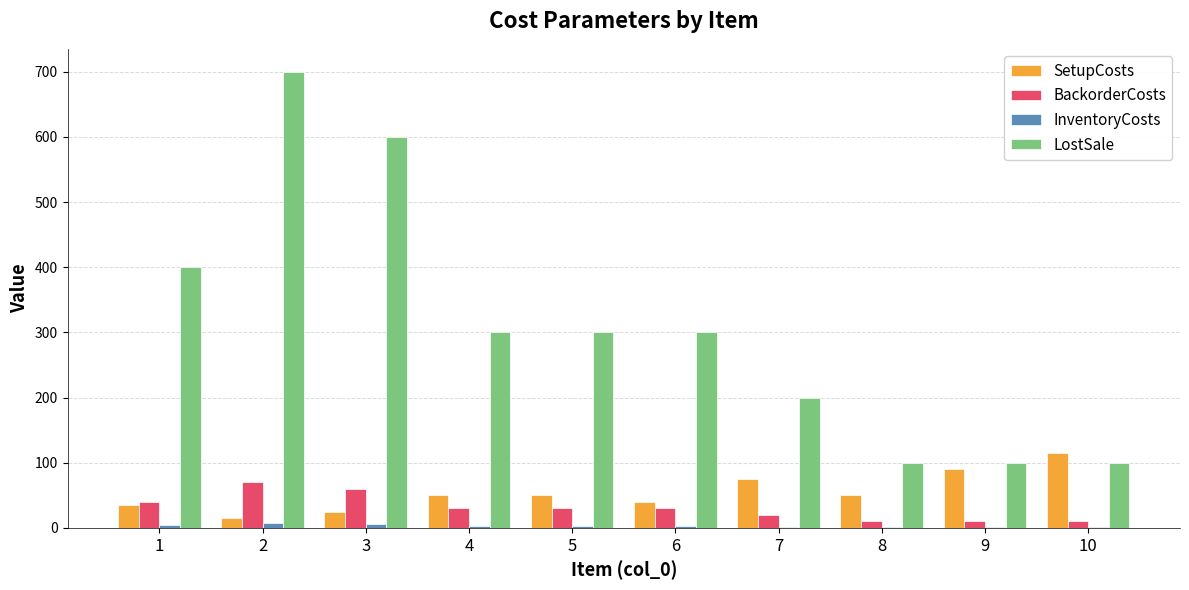

What is the sum of all SetupCosts values?

545